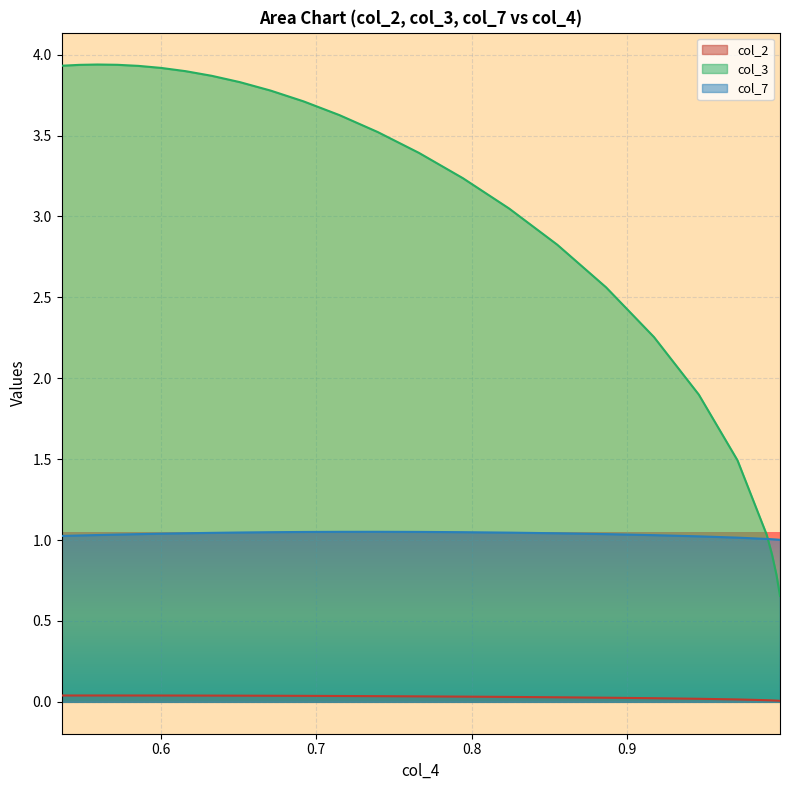

Which series has the largest total across all categories?

col_3